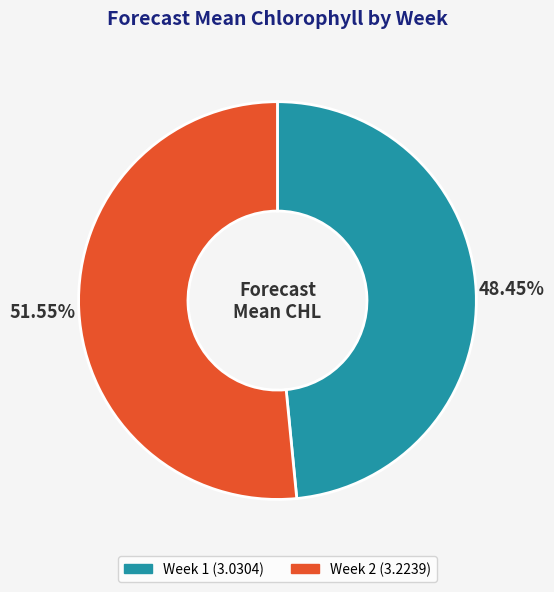

Which slice is the largest?

Week 2